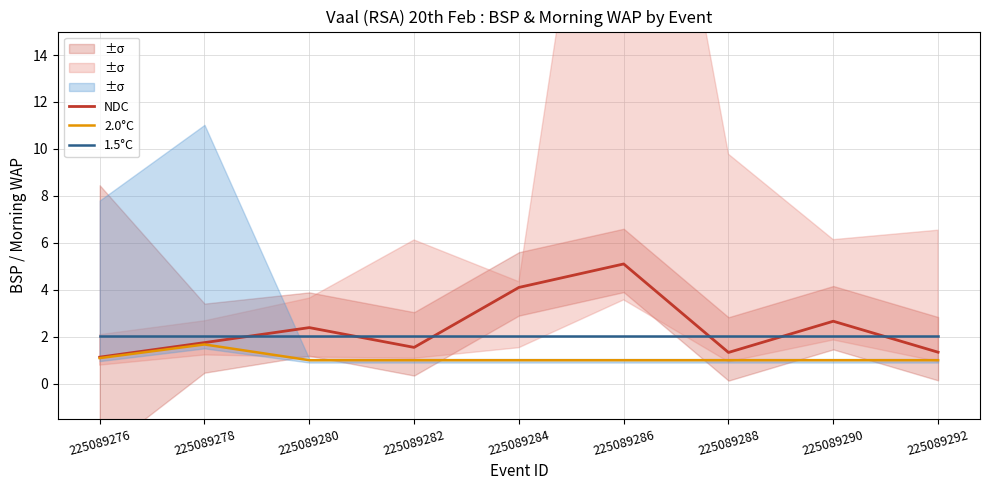

True or false: 2.0°C and 1.5°C cross at least once.

False